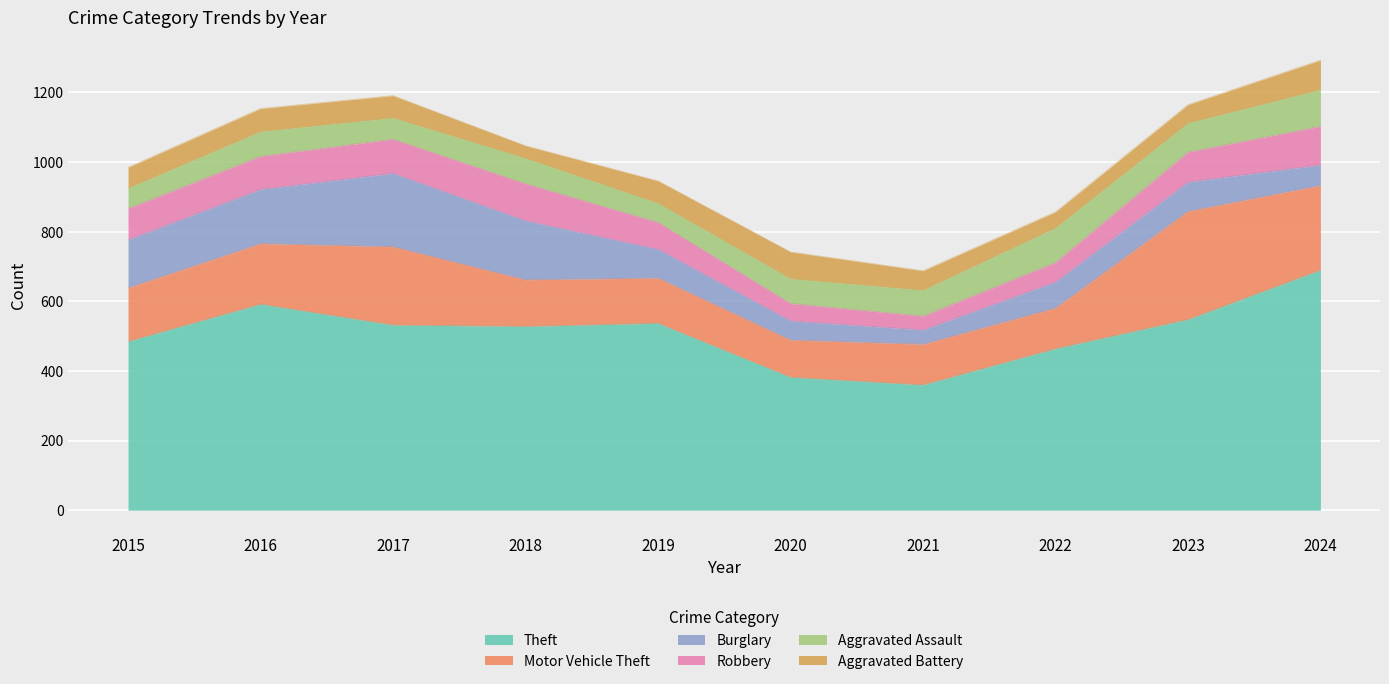

What is the difference between the Motor Vehicle Theft values at 2018 and 2020?

27